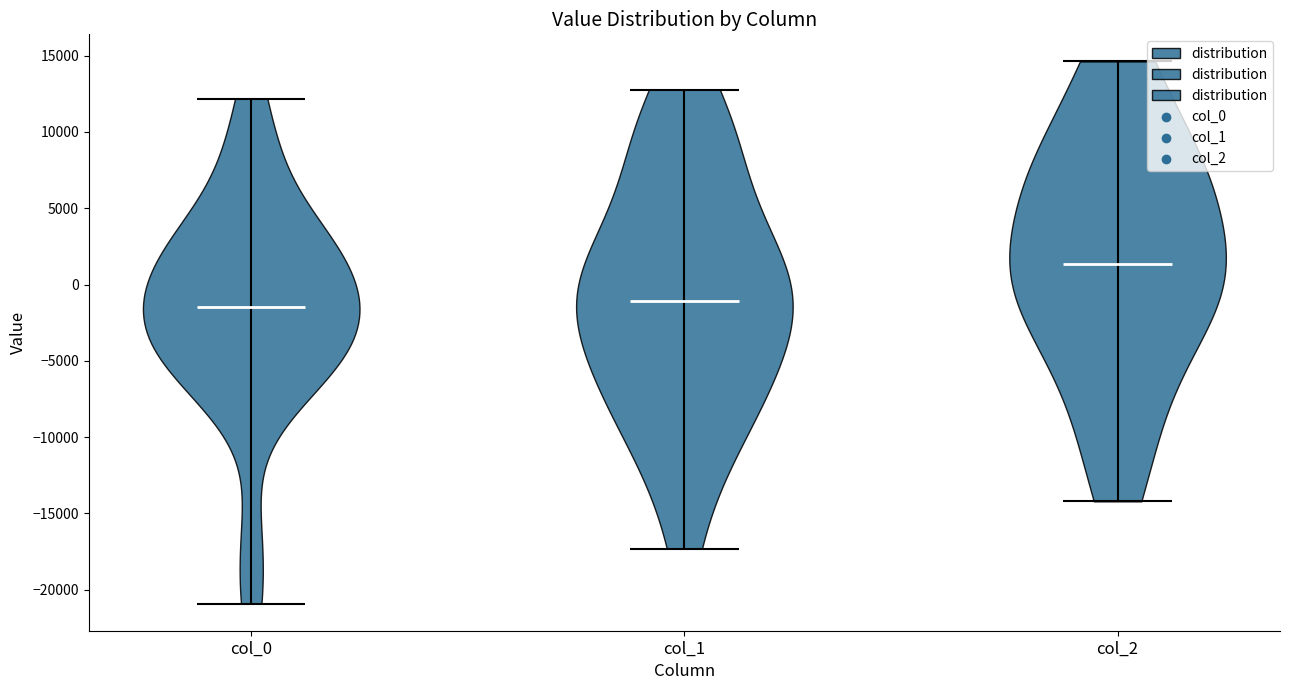

Reading left to right, read every violin against the y-axis: where its median line is, and the lowest and highest points it reaches. The values are not printed on the chart, so give them approximately, as read against the axis.

col_0: median line -1500, lowest point -21000, highest point 12000
col_1: median line -1000, lowest point -17500, highest point 13000
col_2: median line 1500, lowest point -14000, highest point 14500